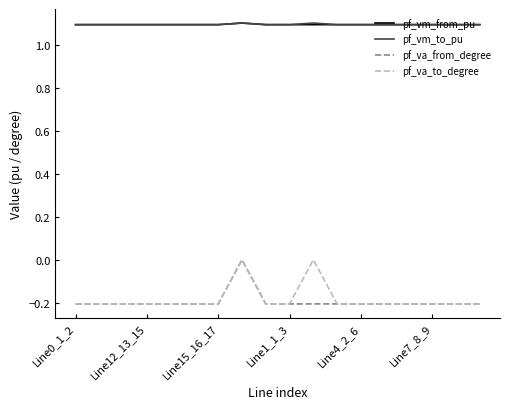

True or false: pf_vm_from_pu and pf_va_from_degree intersect in this chart.

False